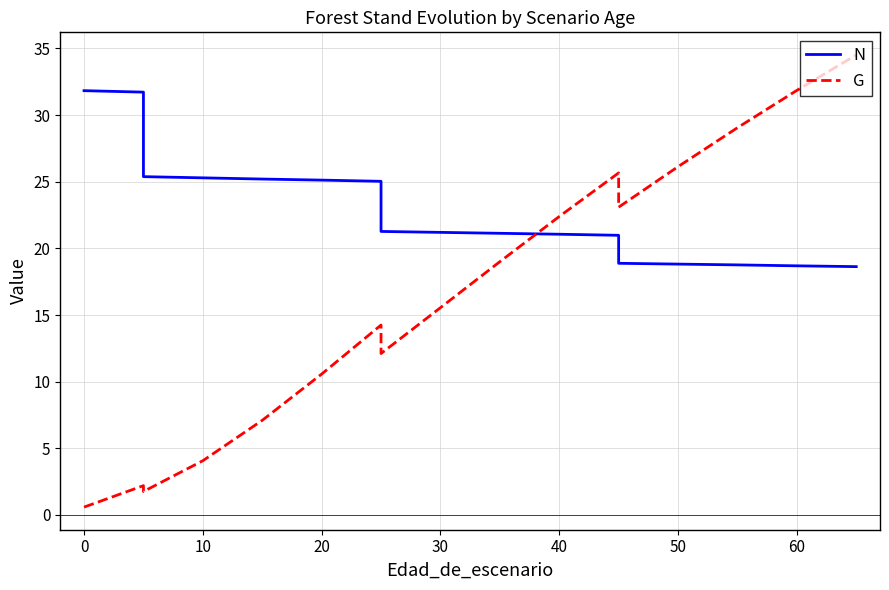

How many data points in G are less than 14?

10